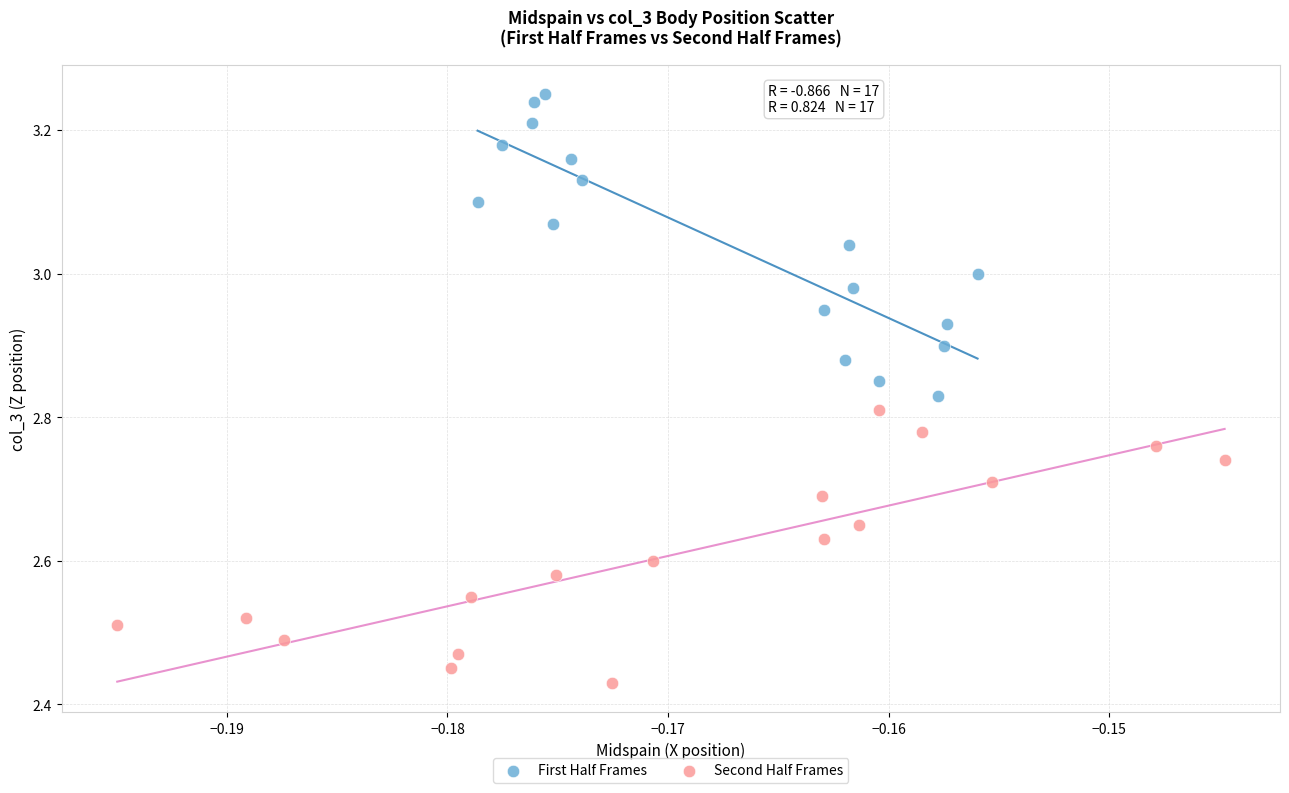

Which series reaches the minimum Y coordinate?

Second Half Frames